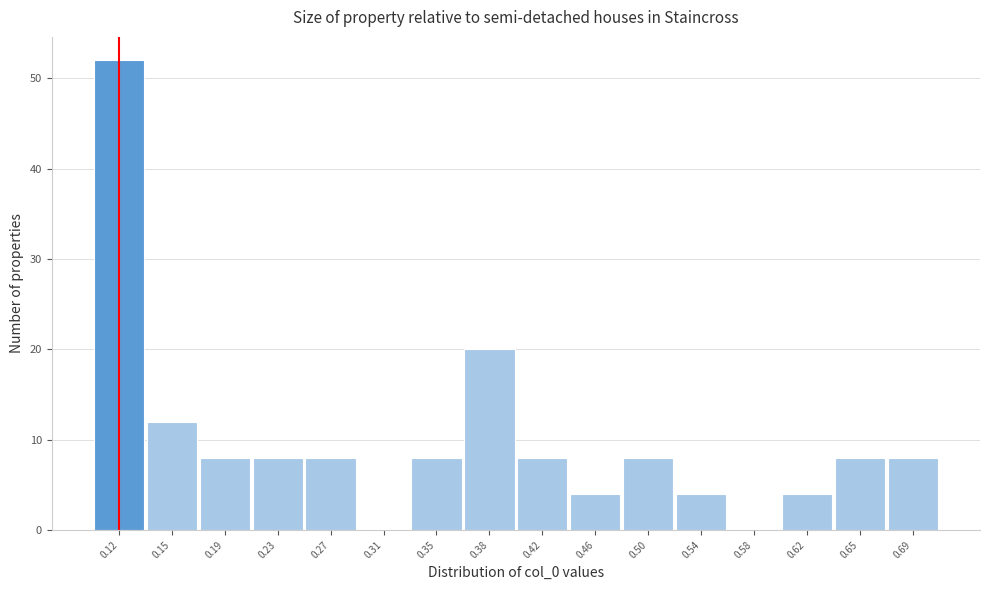

Over which range of the x-axis is the bar tallest?

0.095 to 0.135